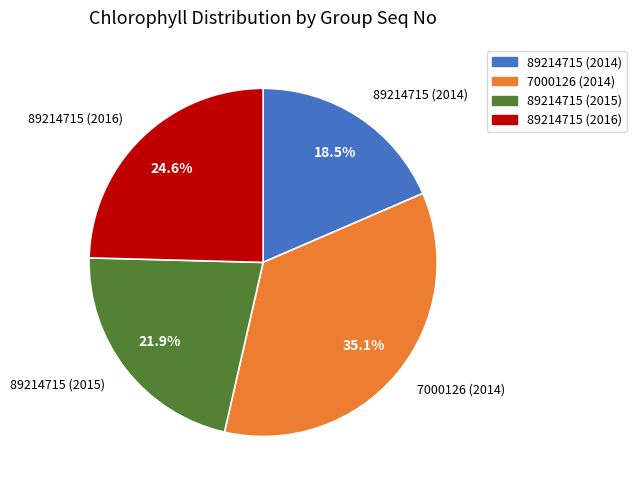

To the nearest percent, what is the combined percentage of 89214715 (2014) and 7000126 (2014)?

54%